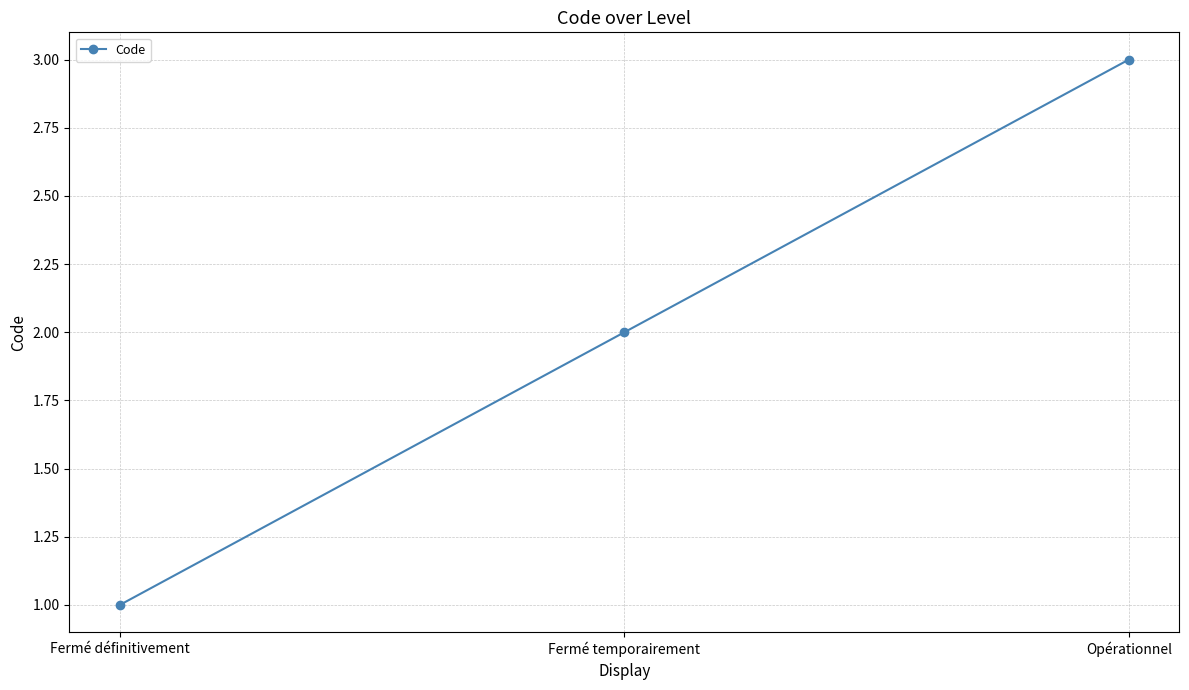

What is the sum of the values at Fermé définitivement and Opérationnel?

4